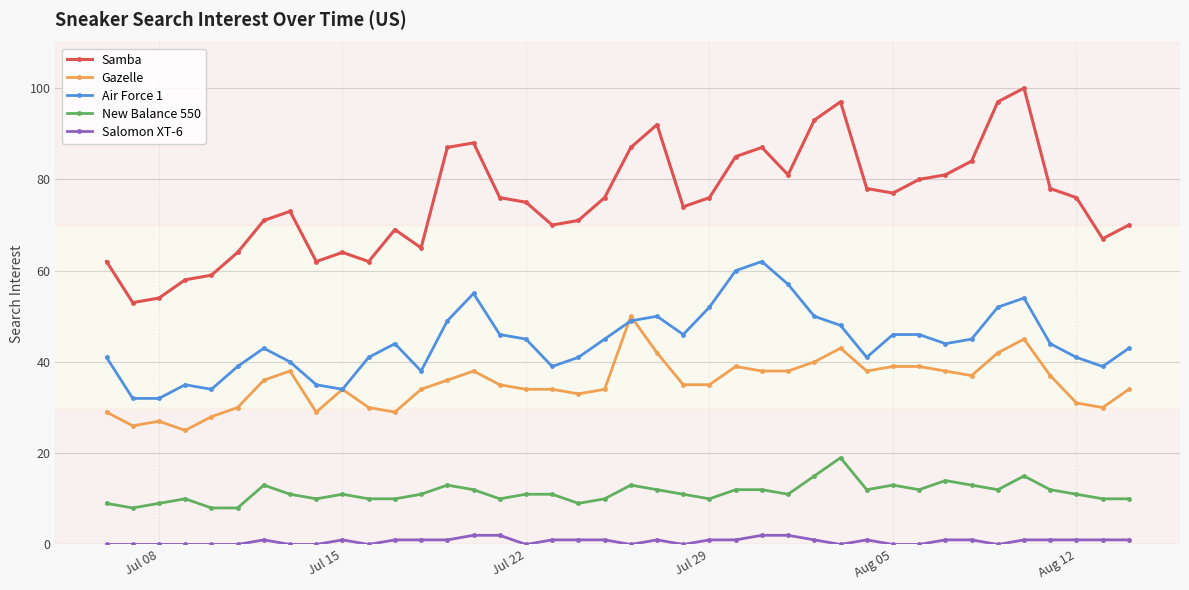

What is the greatest value displayed?

100